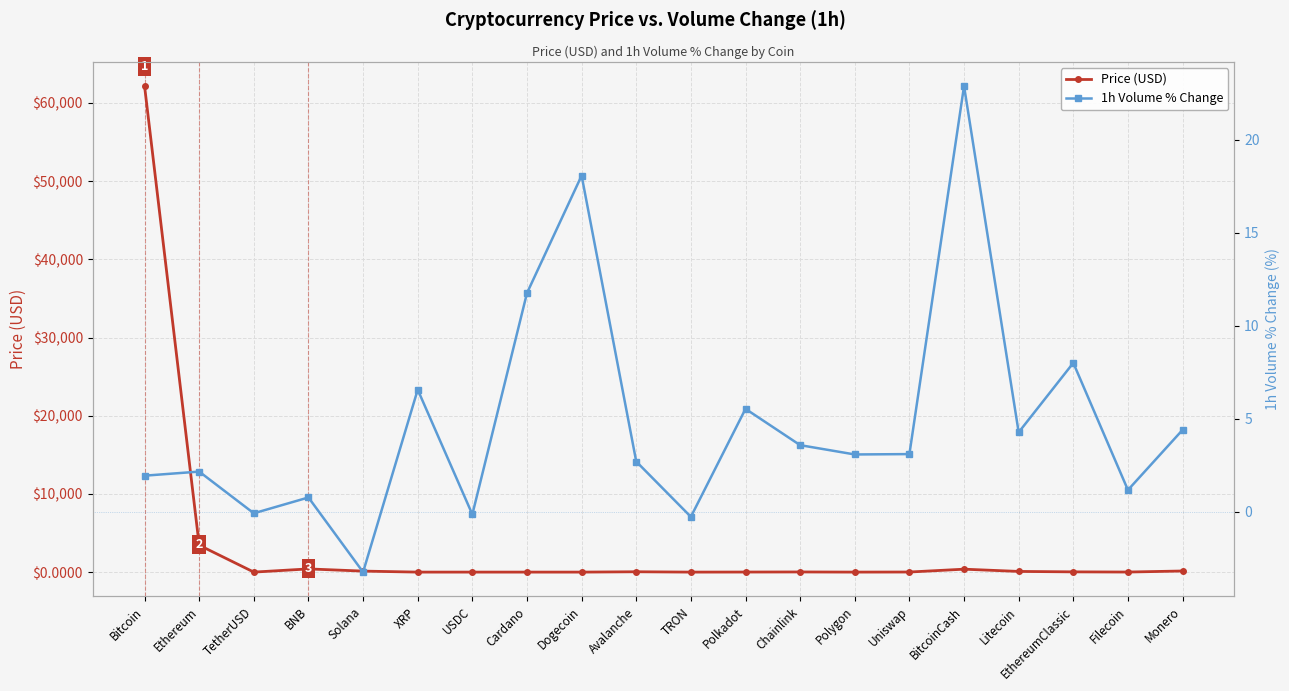

Where is the first local maximum for 1h Volume % Change?

Ethereum